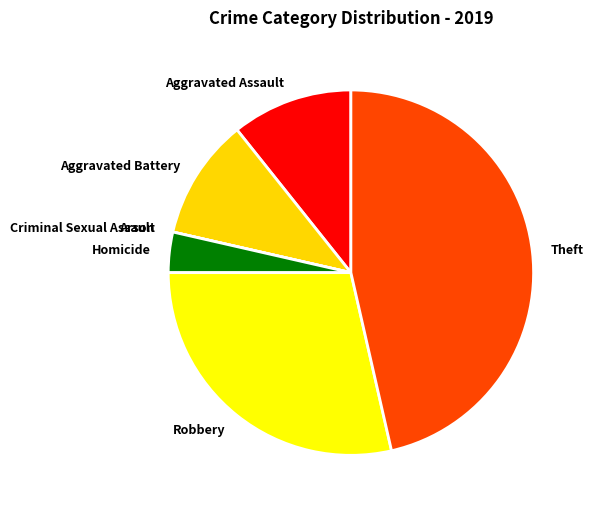

Is Theft the majority of the pie?

No